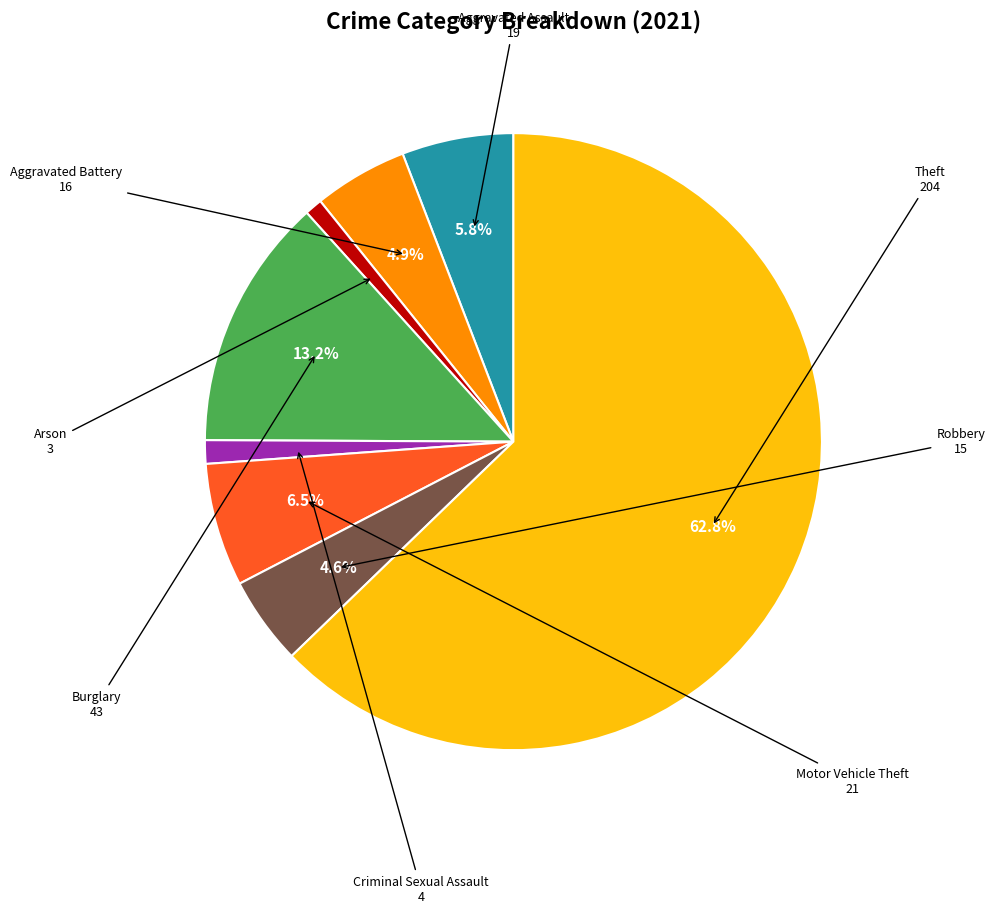

Is there a majority slice in this chart?

Yes